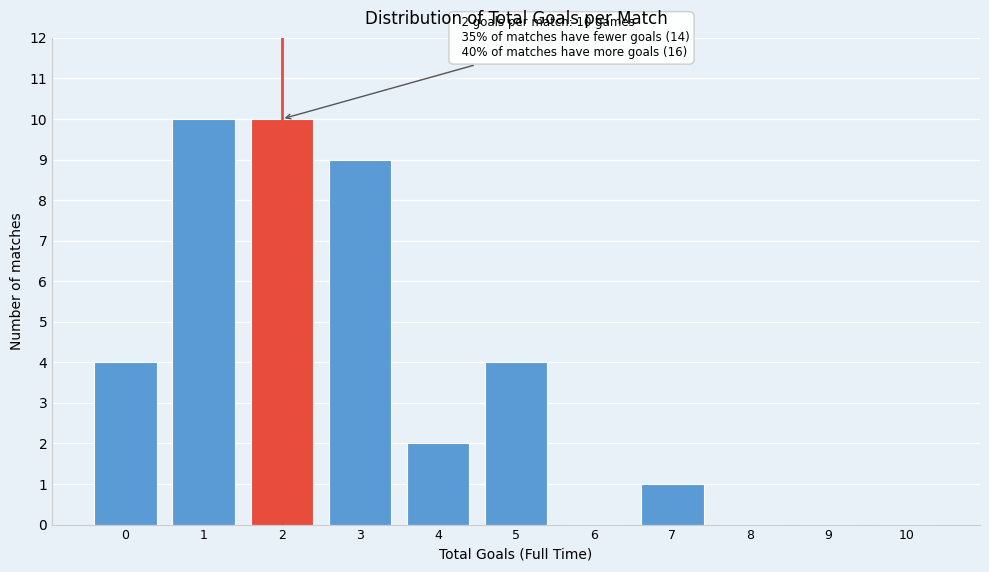

Reading left to right, list all the values displayed in this chart.

0=4	1=10	2=10	3=9	4=2	5=4	6=0	7=1	8=0	9=0	10=0